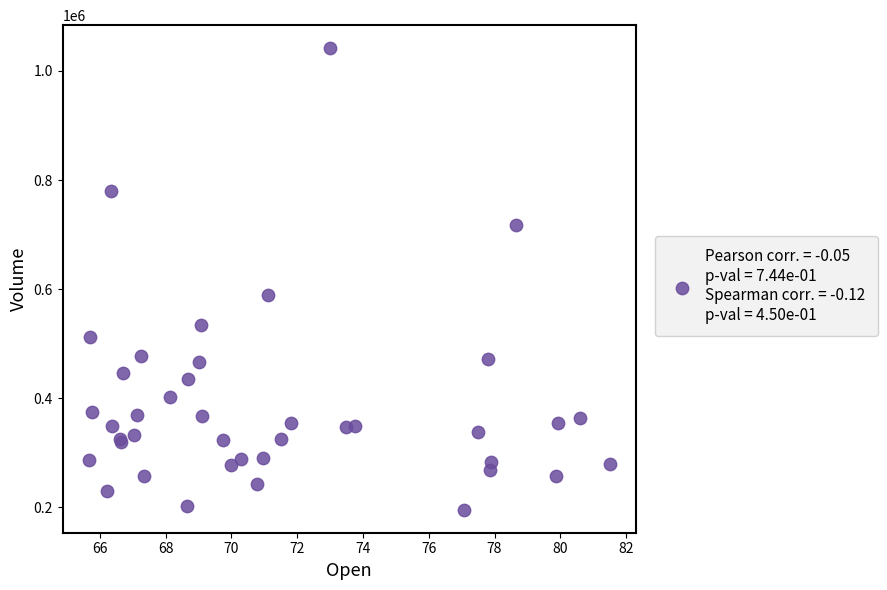

What Y value in the scatter plot is closest to 618800?

588900